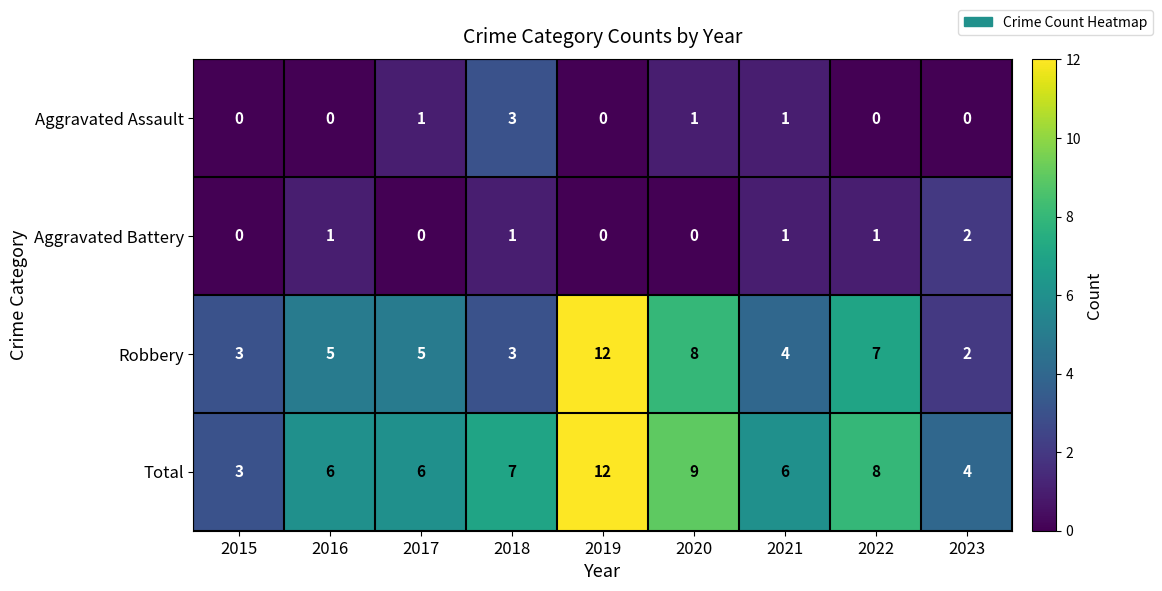

What is the average value of the Total series?

7